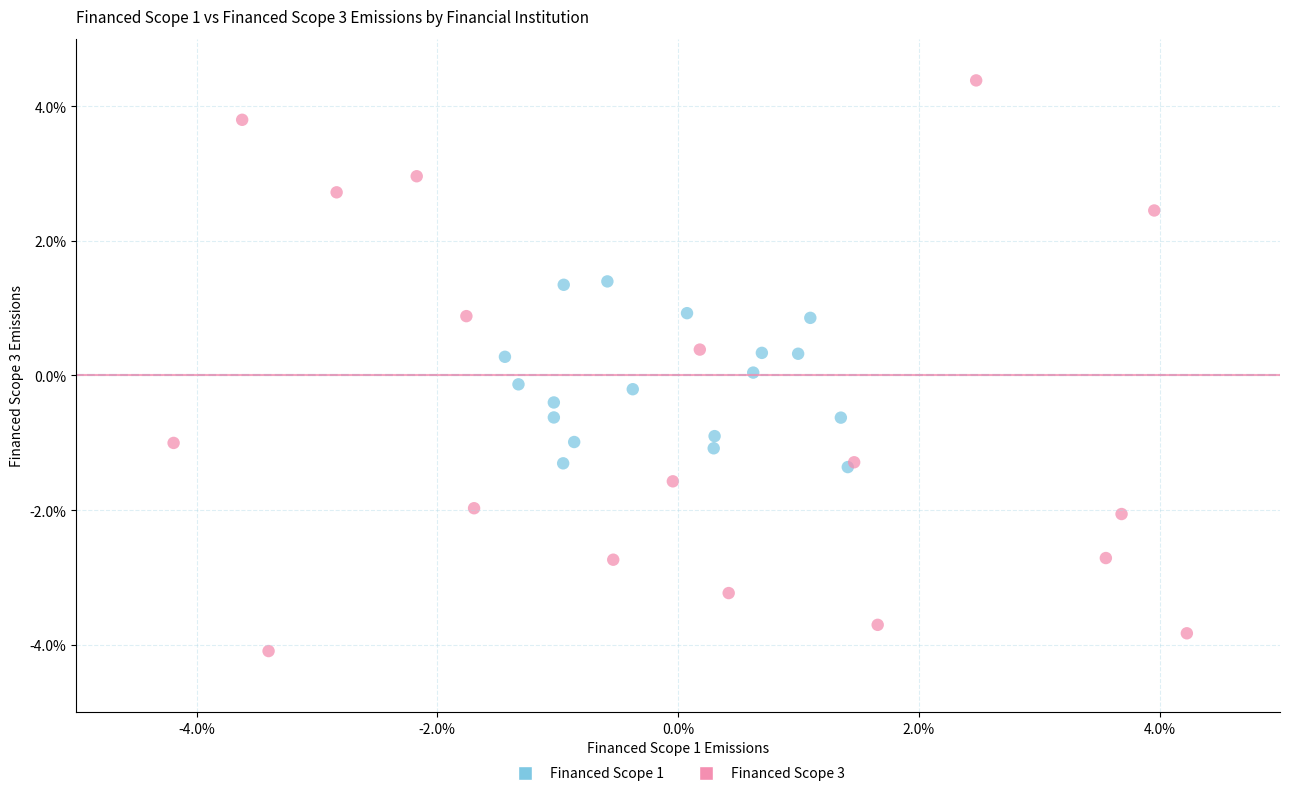

Which series contains the lowest Y value?

Financed Scope 3